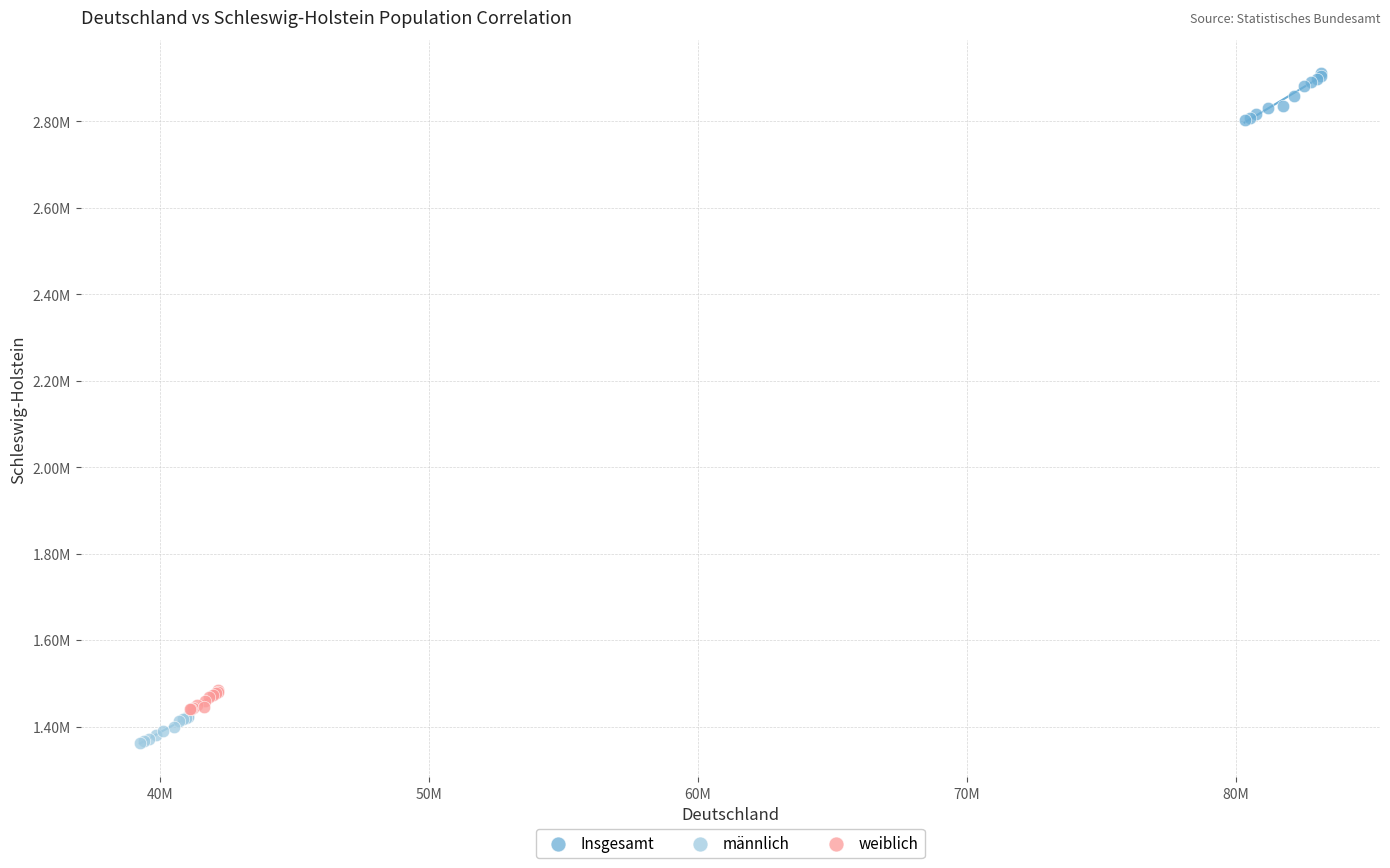

Which series has the largest Y range (max minus min)?

Insgesamt